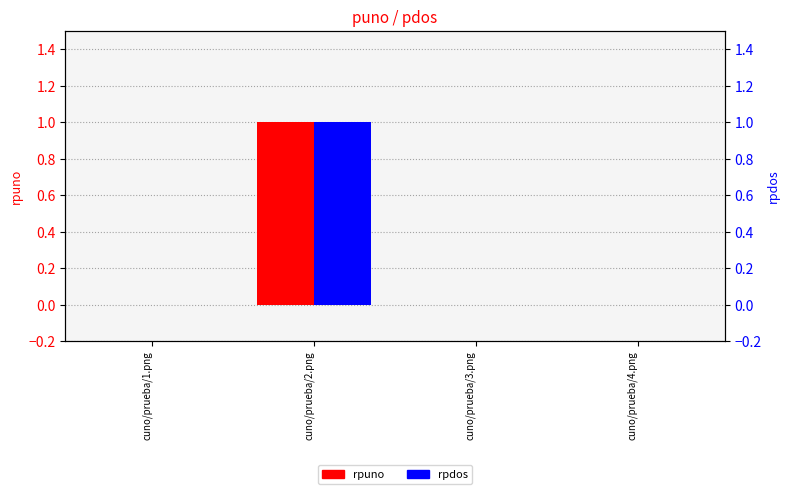

What are all the series names shown in the legend?

rpuno, rpdos